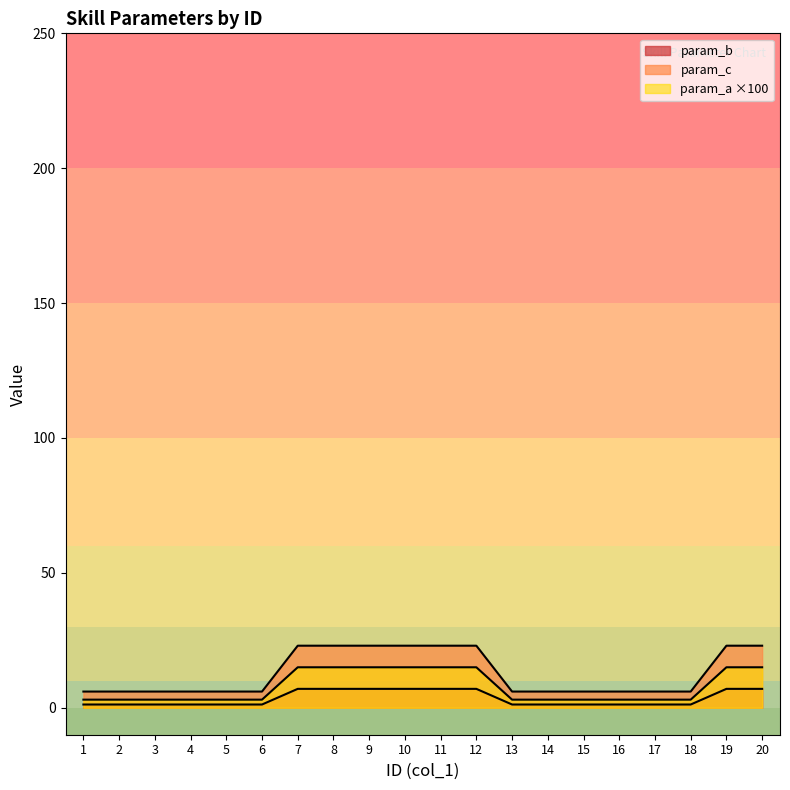

Is it true that param_b equals 6.0 at 15?

True